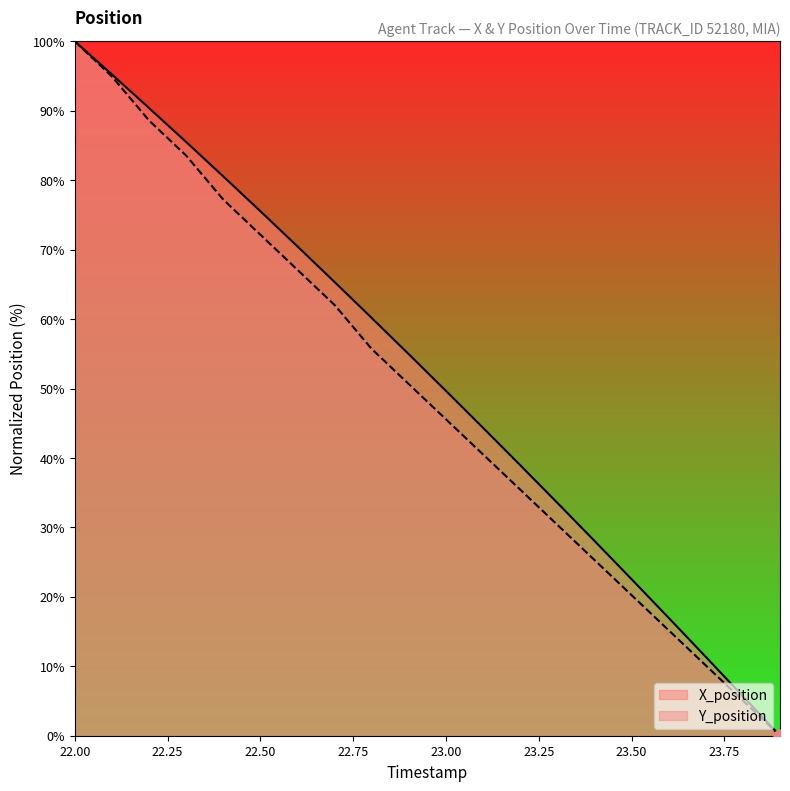

At how many categories does at least one series exceed 83?

4